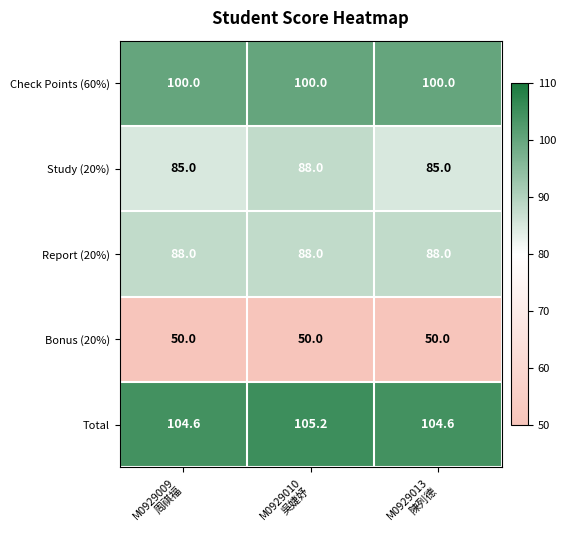

Which series has the widest spread of values?

Study (20%)